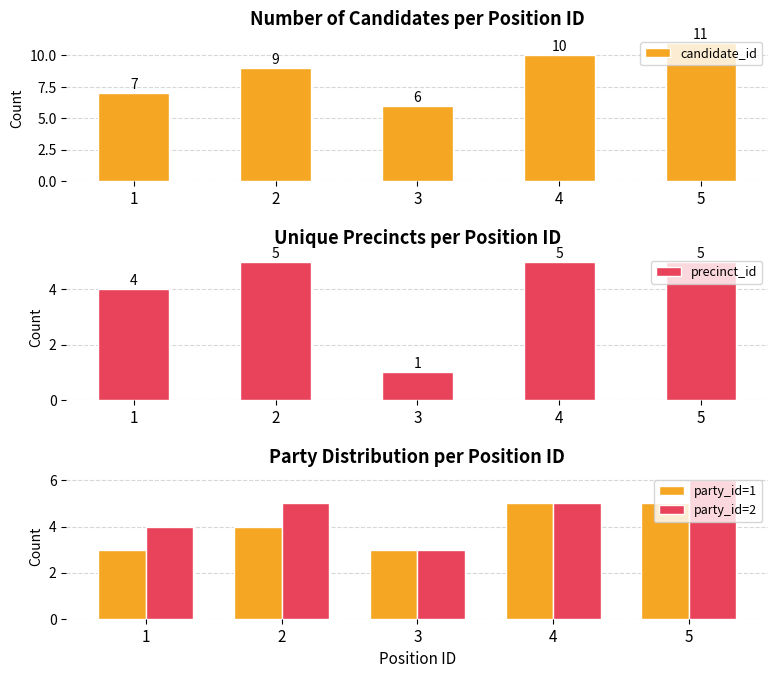

Is the value of candidate_id at 5 greater than the value of party_id=2 at 1?

Yes